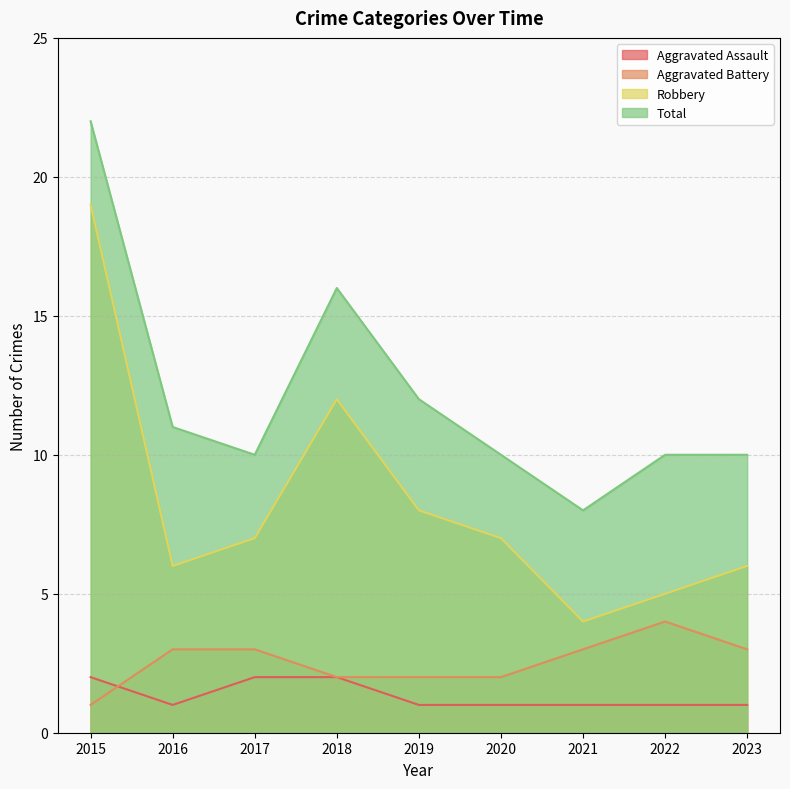

What is the value of the Aggravated Assault point at the 3rd from the left?

2